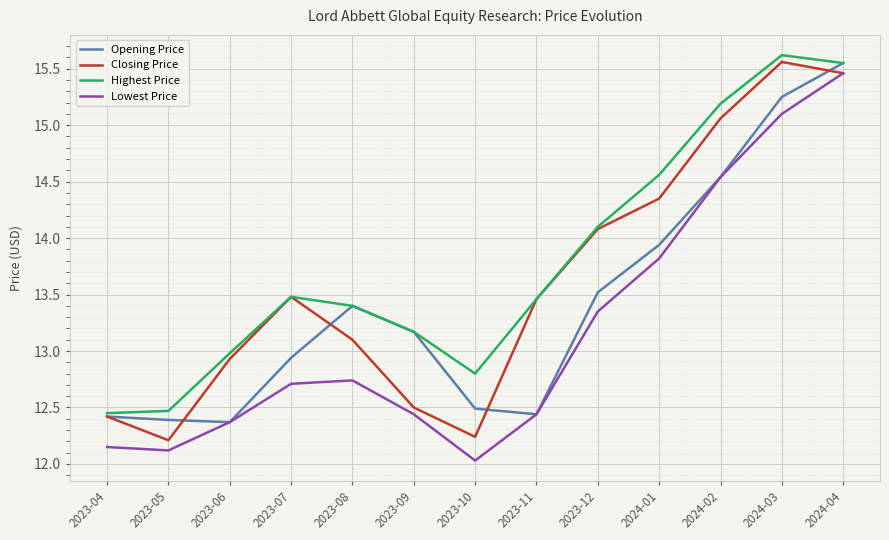

Count the number of categories in the chart.

13